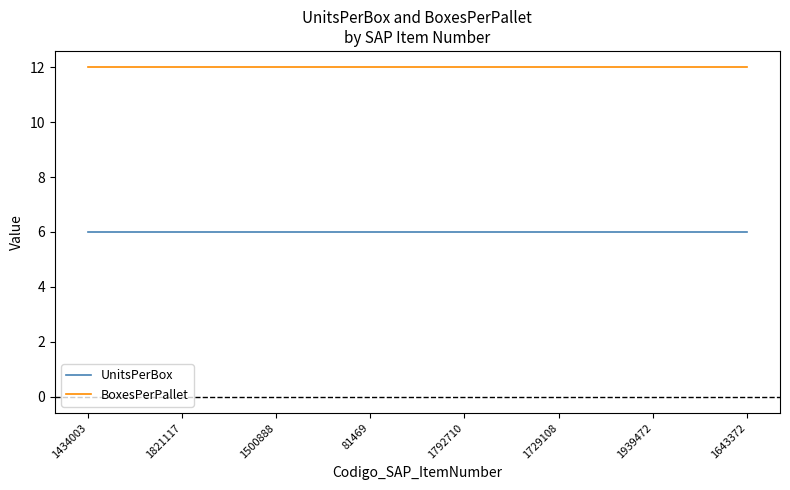

What are all the series names shown in the legend?

UnitsPerBox, BoxesPerPallet